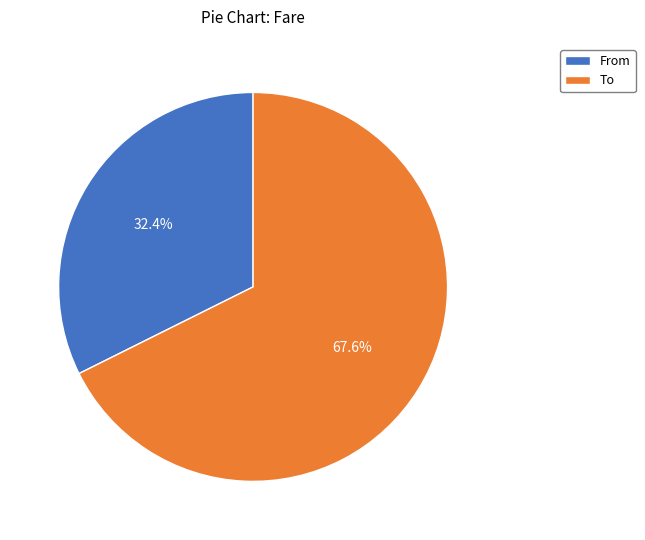

How many segments does this pie chart have?

2